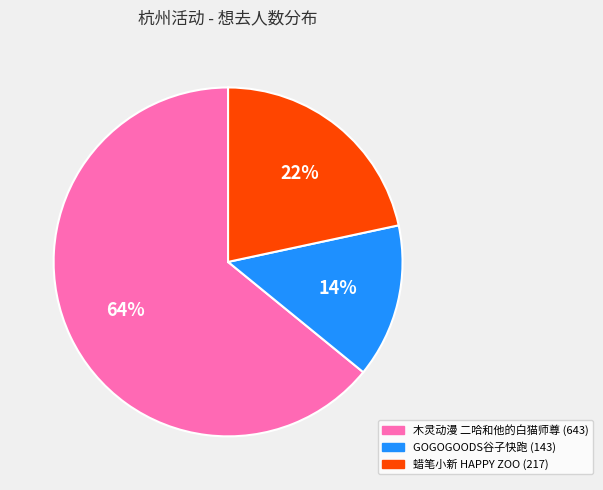

To the nearest percent, what is the difference between the largest and smallest slice percentages?

50%